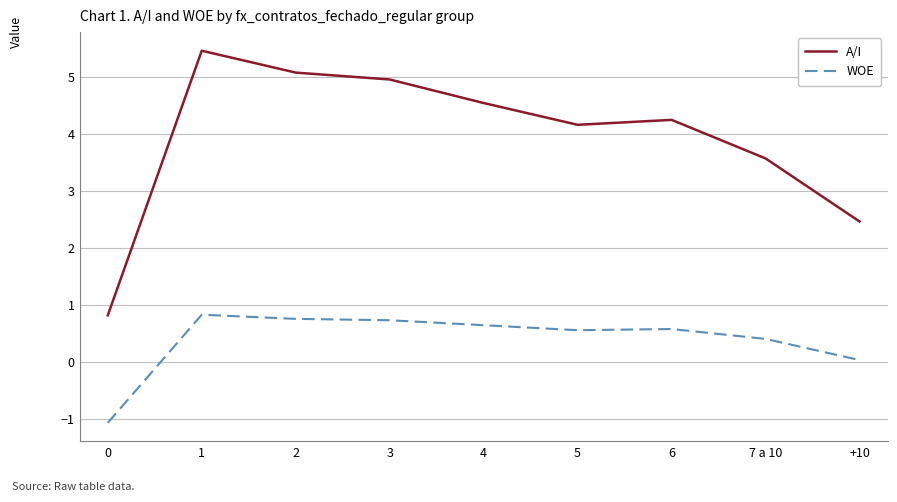

True or false: A/I and WOE intersect in this chart.

False